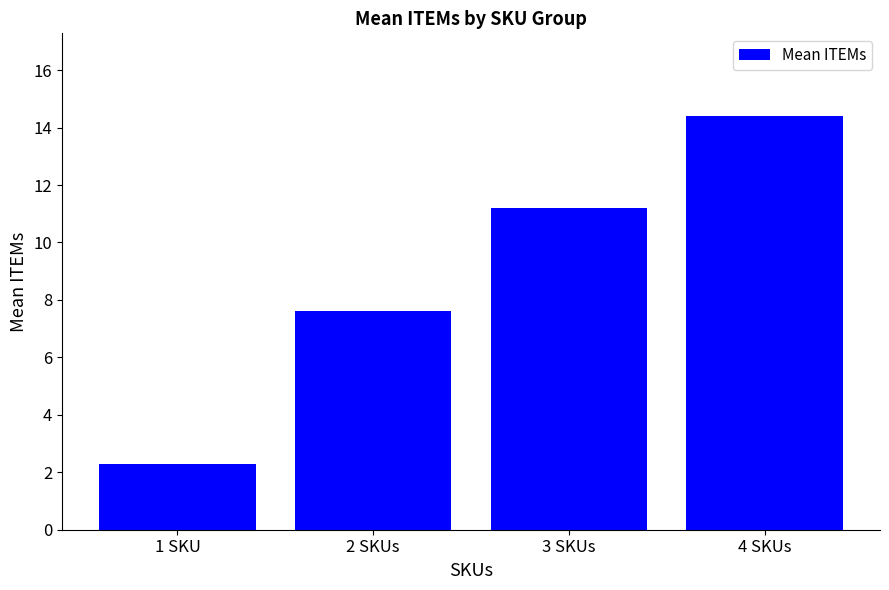

What is the label of the 2nd bar from the right?

3 SKUs